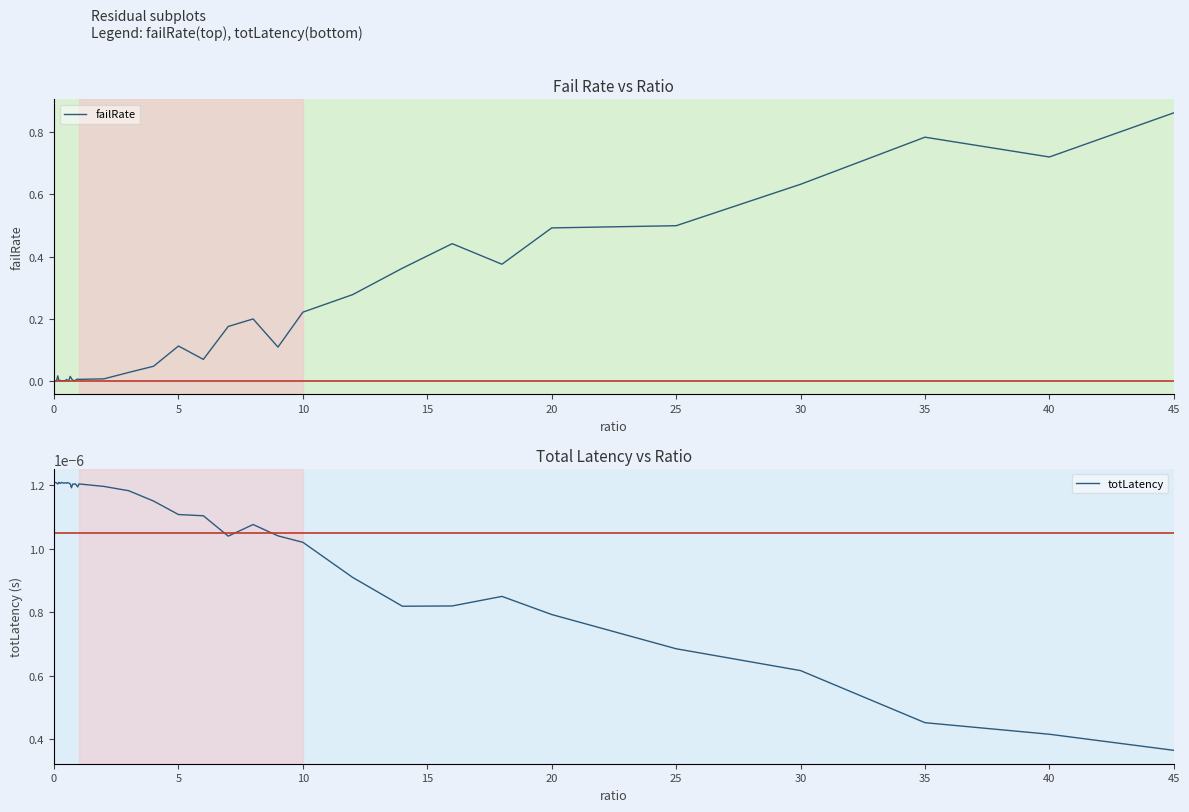

Which category has the highest value in the failRate series?

45